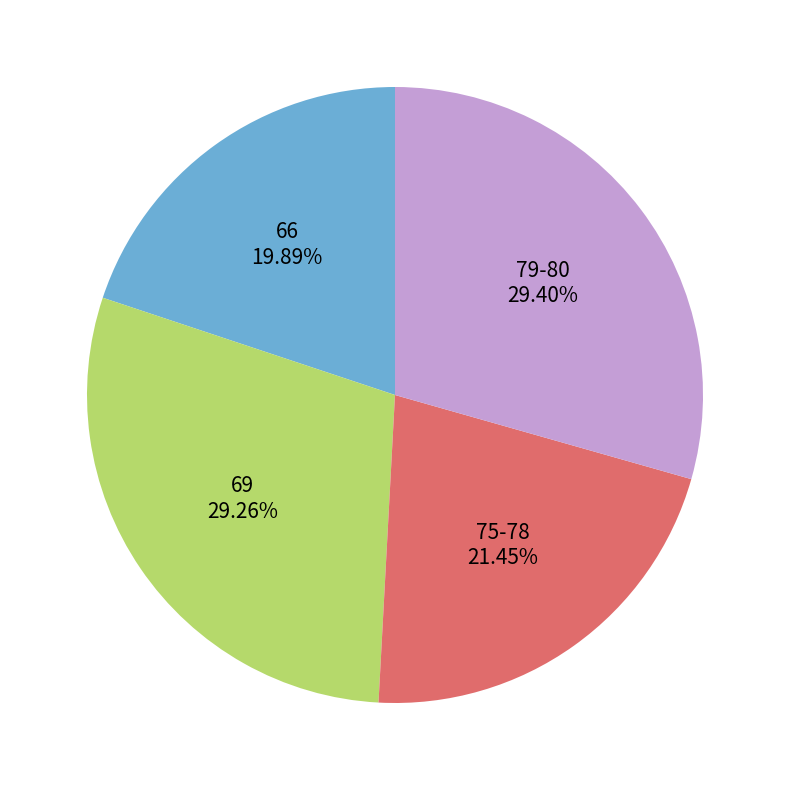

Is 66 the majority of the pie?

No